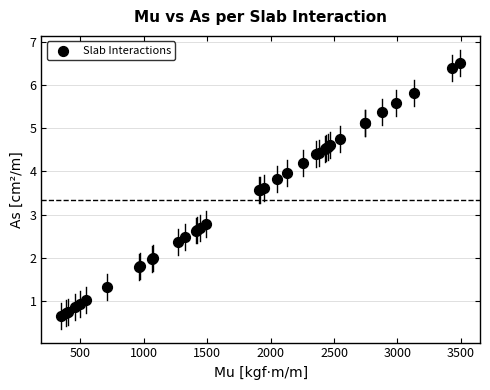

What Y value in the scatter plot is closest to 3?

2.8